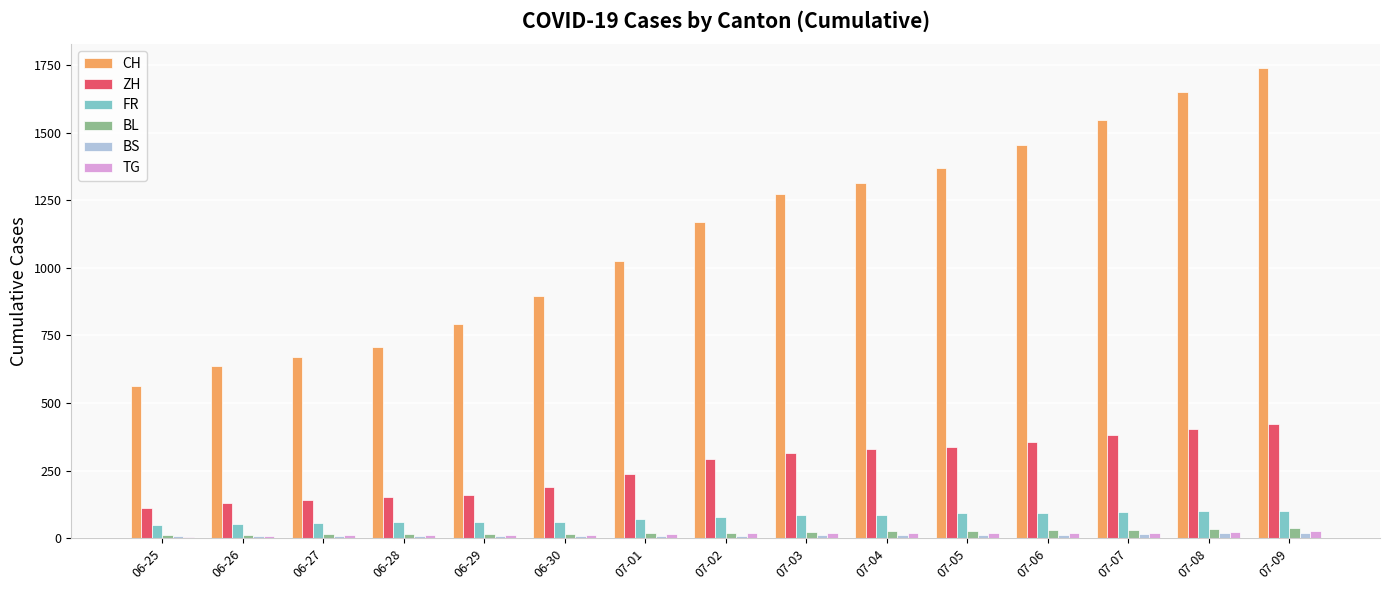

Between 06-26 and 07-04, which series saw the biggest shift?

CH